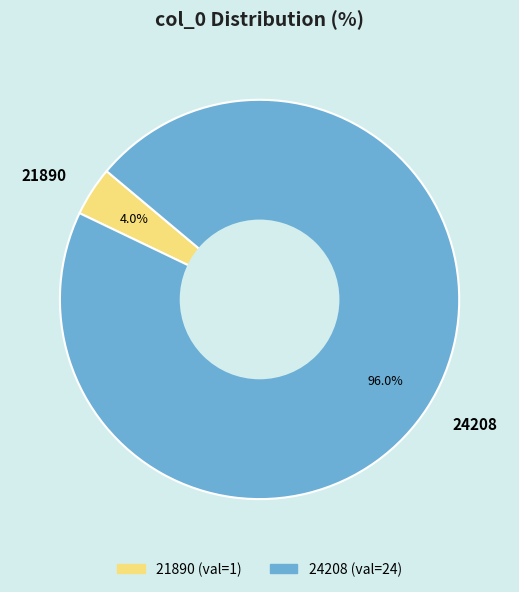

Rank the categories by value from lowest to highest.

21890, 24208